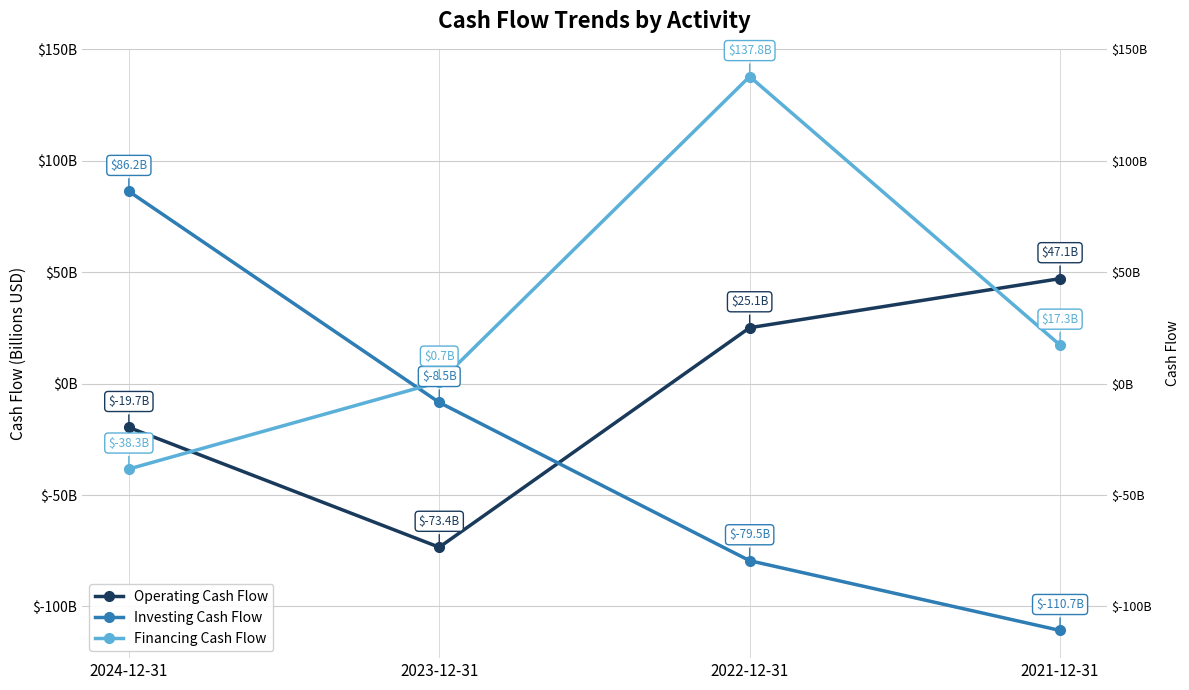

What is the total value across all series at 2023-12-31?

-81.2